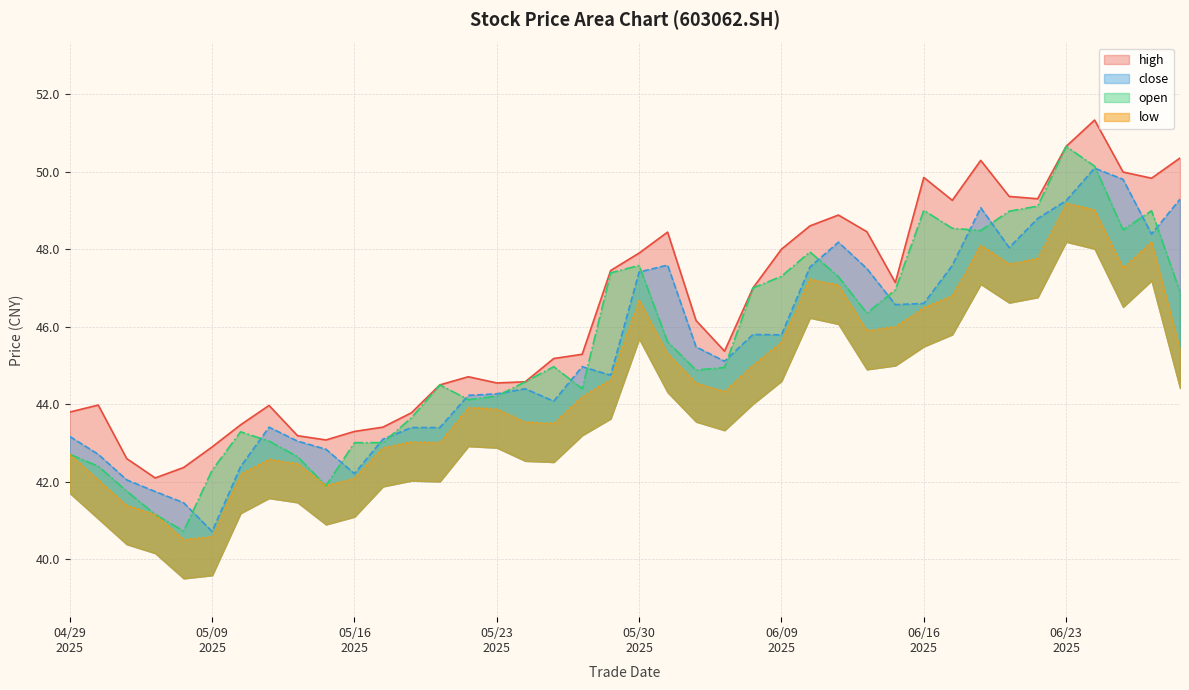

What is the sum of the open values at 20250604 and 20250624?

95.0